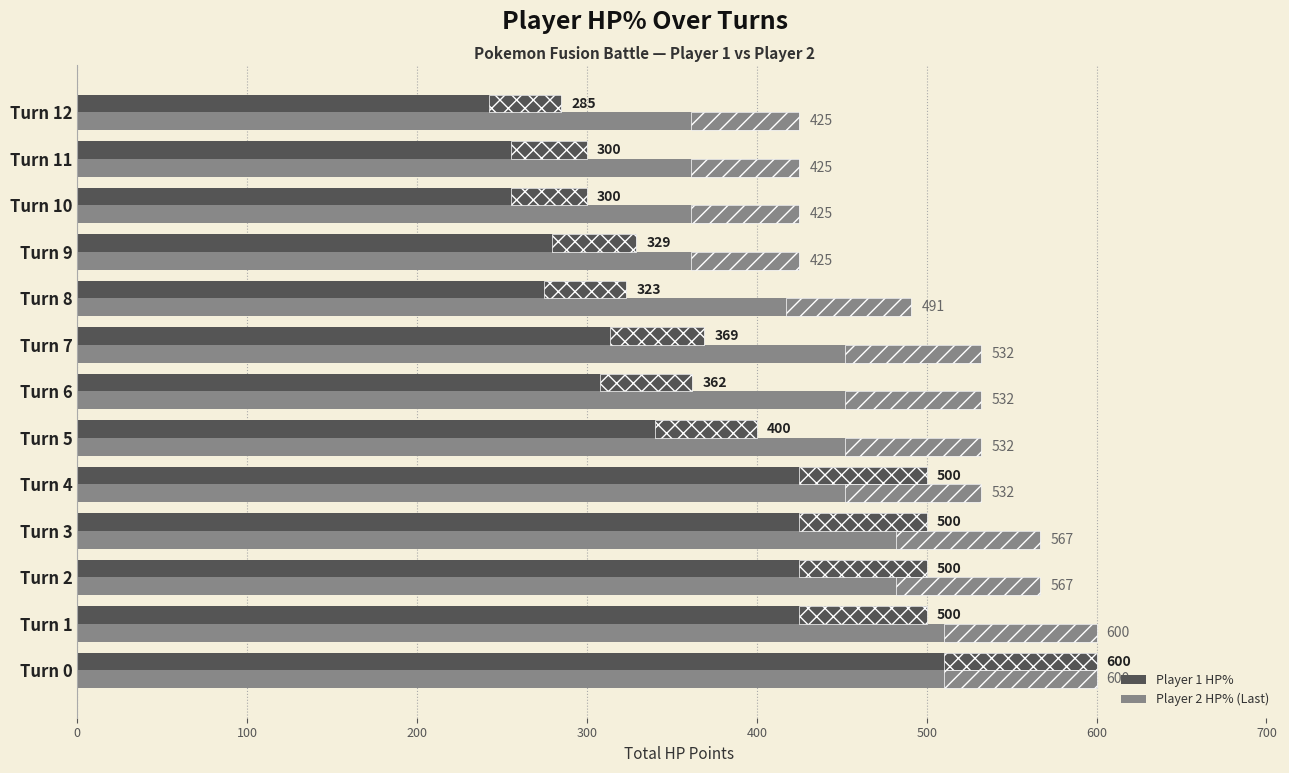

Between Turn 12 and Turn 7, which is larger?

Turn 7